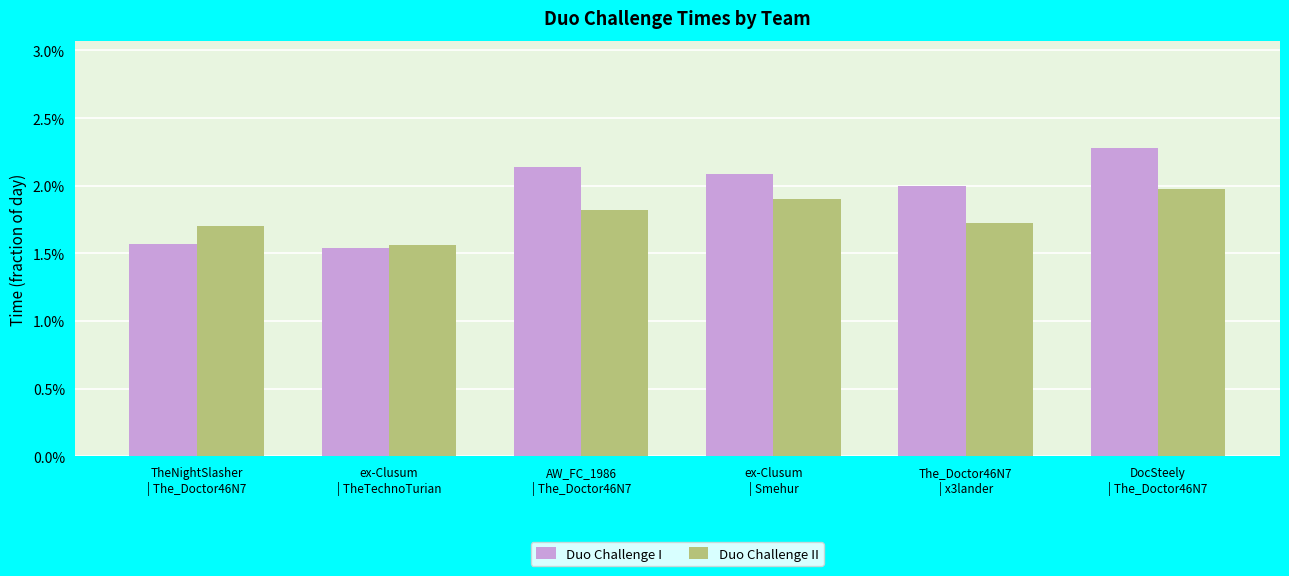

What is the label of the 5th bar from the right?

ex-Clusum
| TheTechnoTurian